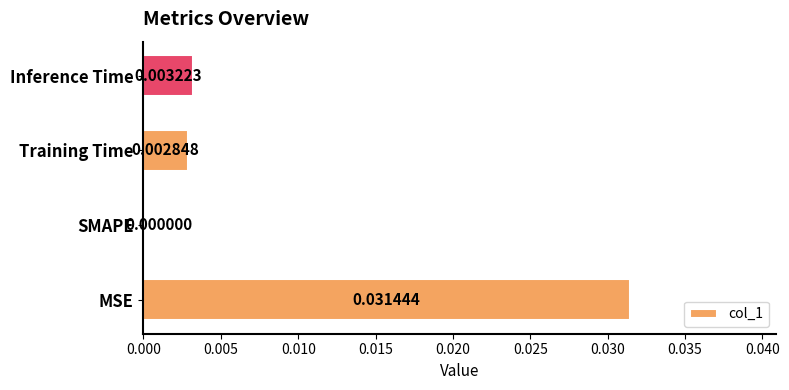

Which category has the highest value across all series?

MSE